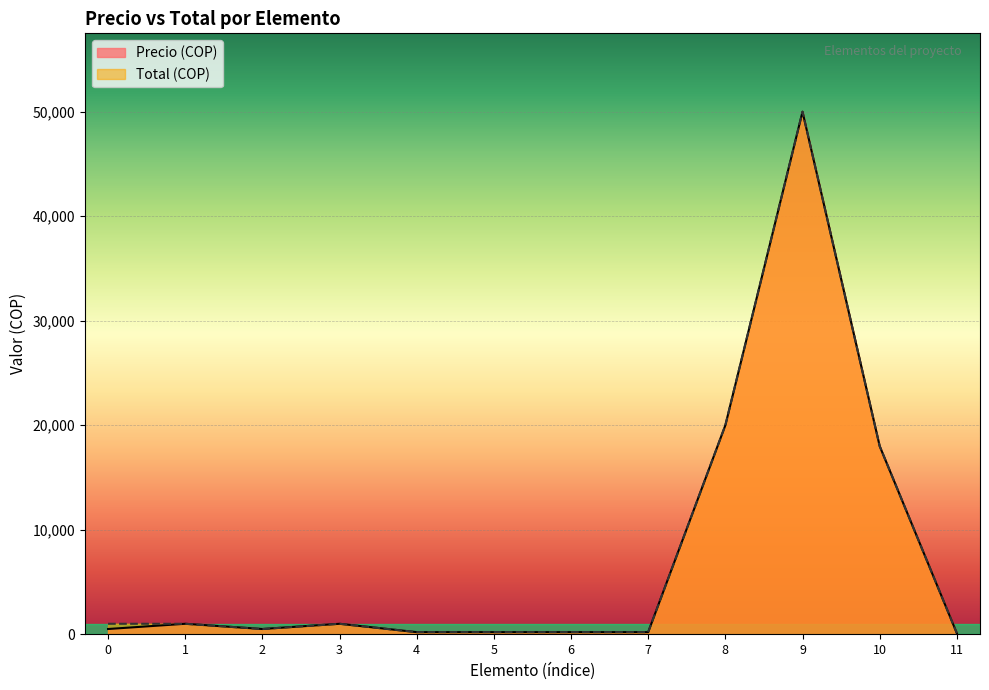

Where is the first local minimum for Total (COP)?

2